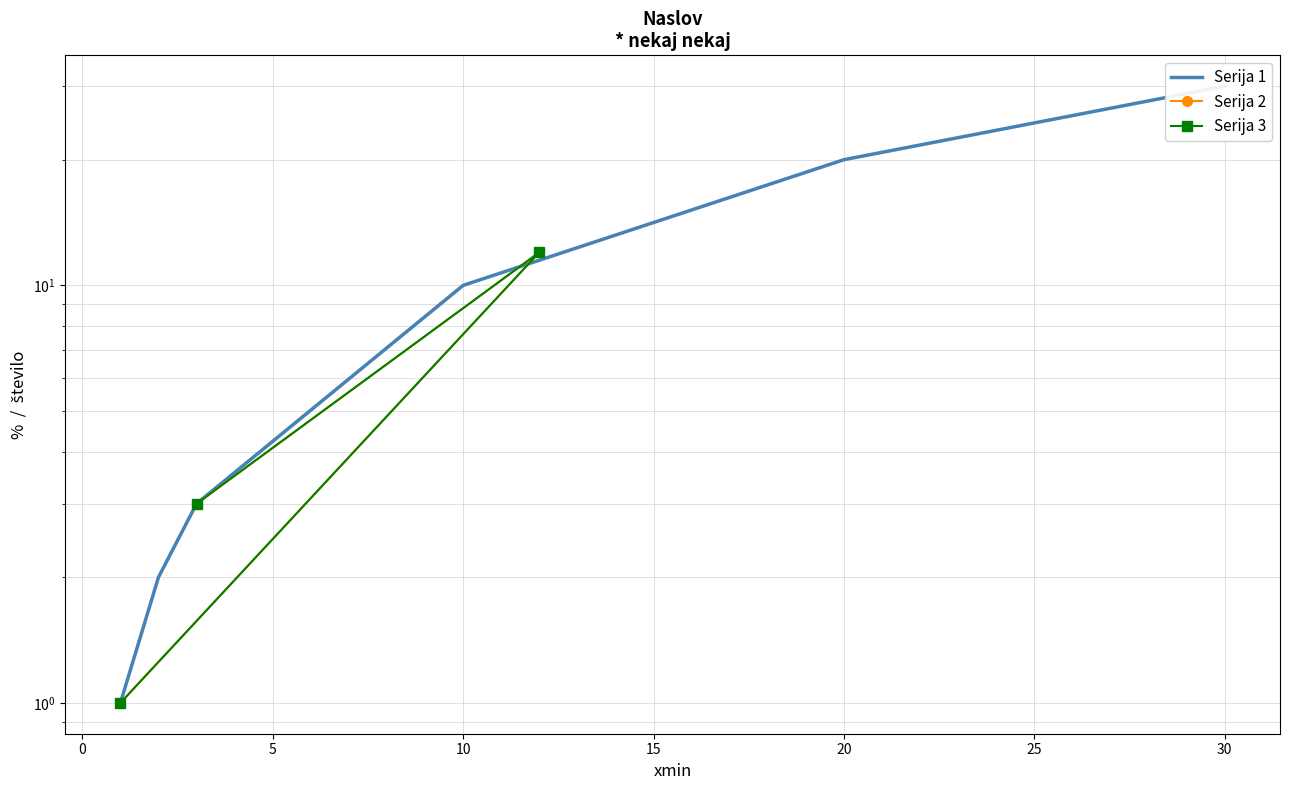

What is the highest value of the Serija 2 series?

12